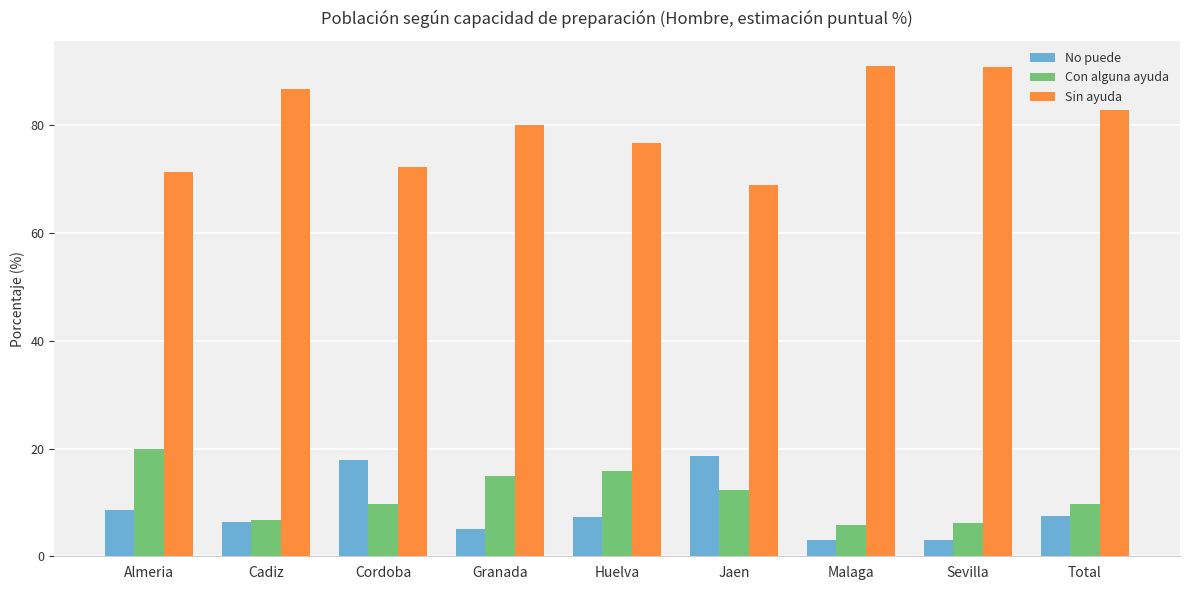

What is the greatest value displayed?

91.1